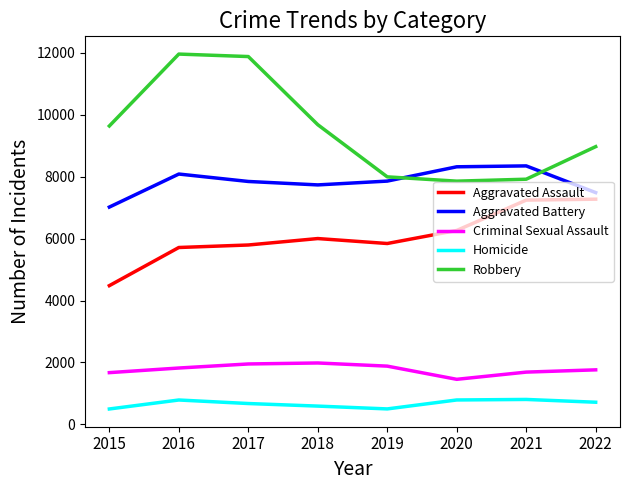

What is the total value across all series at 2019?

24070